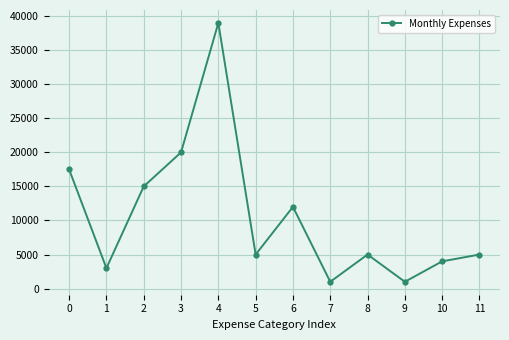

What is the ratio of the value at 0 to the value at 7?

17.5